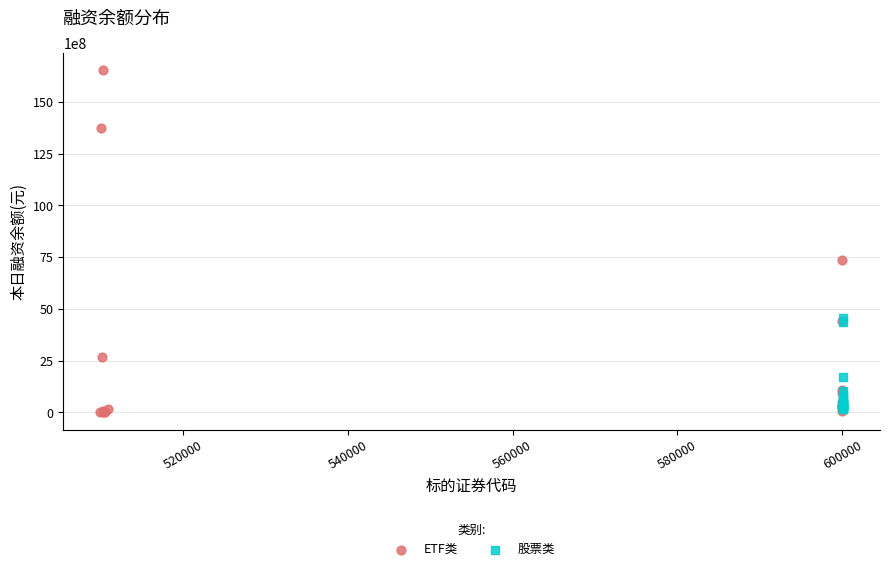

Which series contains the highest Y value?

ETF类